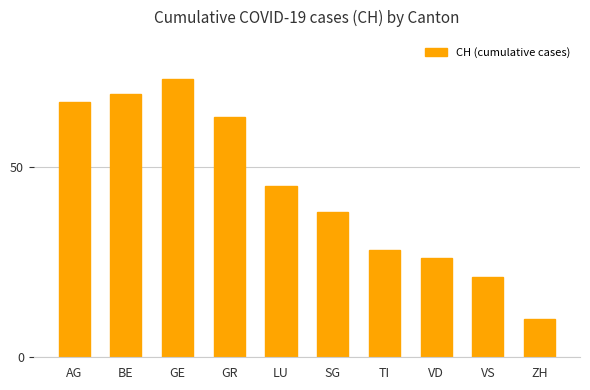

What is the approximate value at TI, to the nearest 10?

30